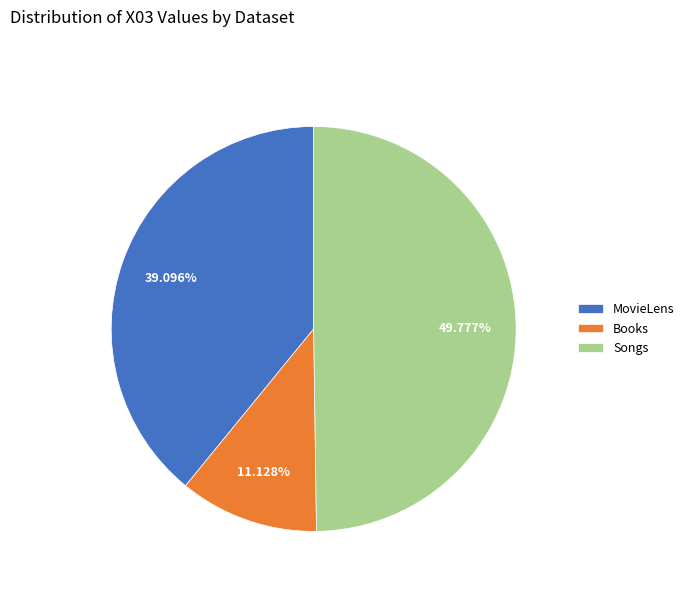

What percentage is the Songs slice, to the nearest percent?

50%